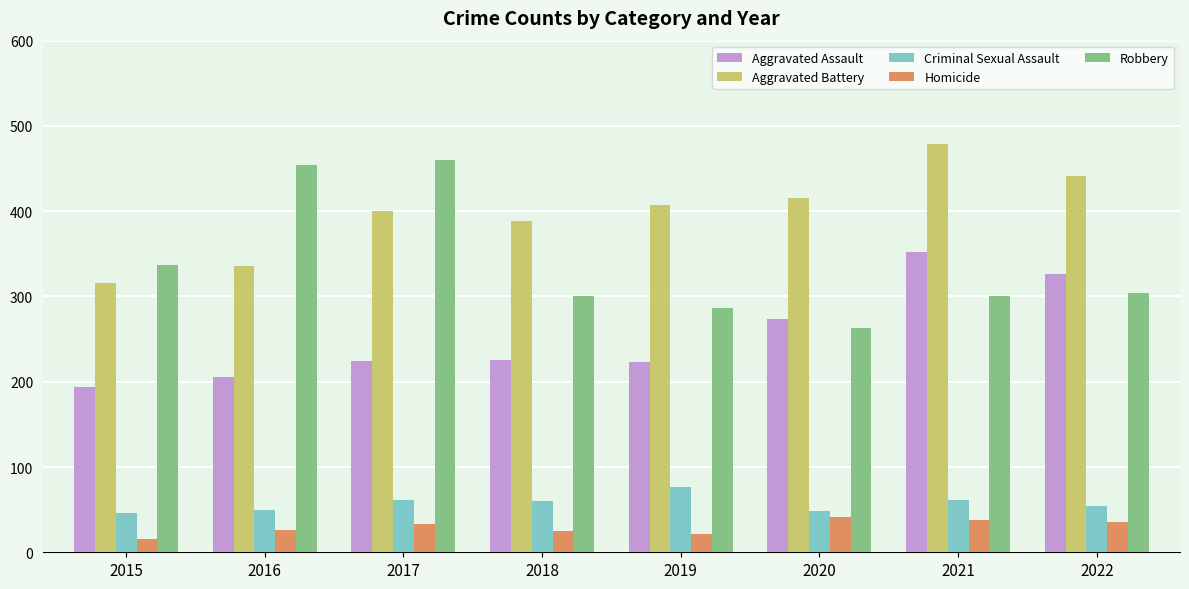

True or false: Criminal Sexual Assault has a value of 82 at 2015.

False